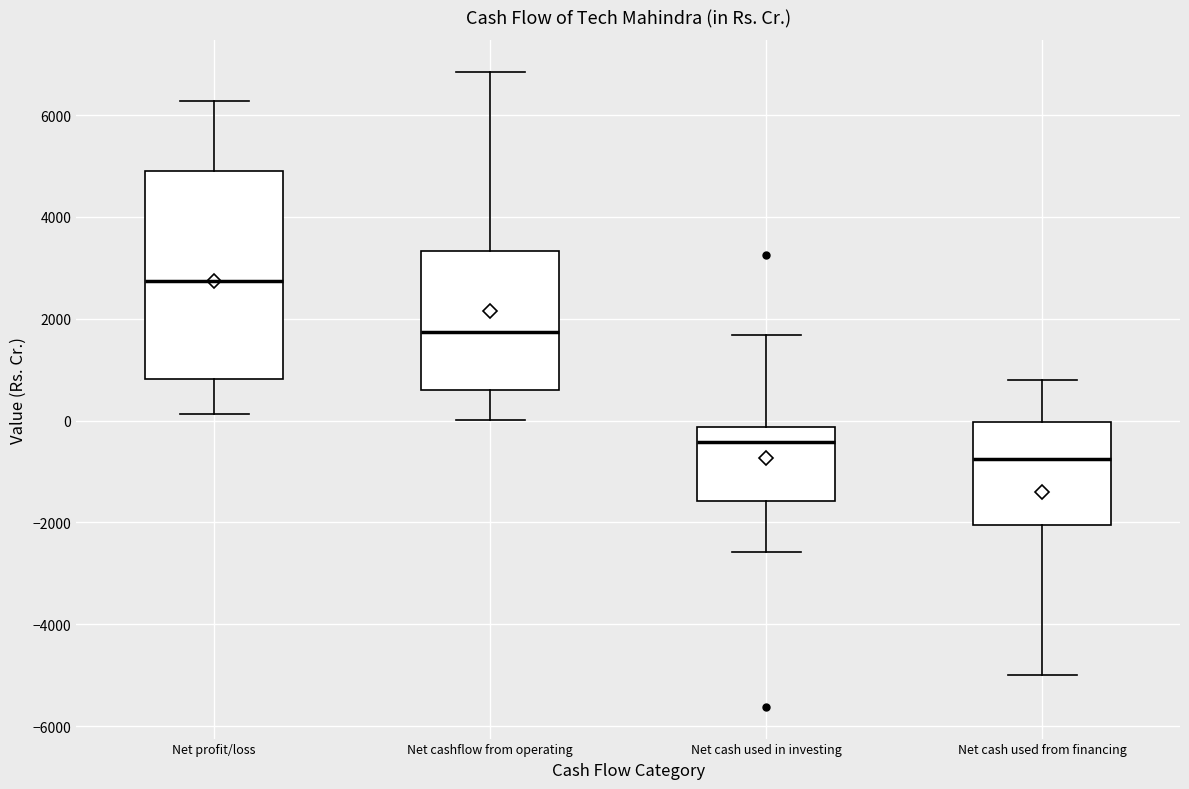

Where is the upper edge of the box for Net cashflow from operating on the y-axis? The values are not printed on the chart, so give them approximately, as read against the axis.

3400